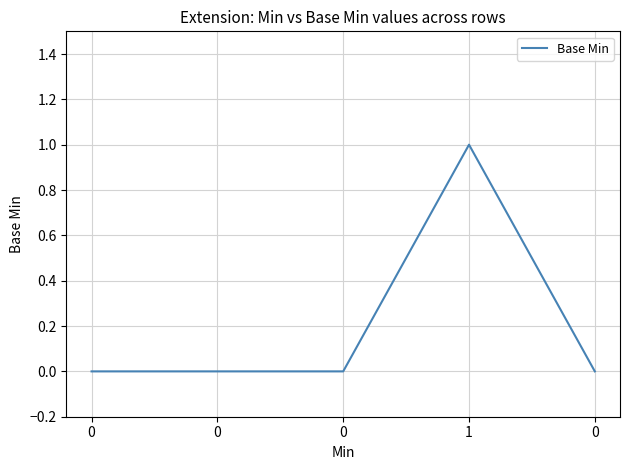

Reading left to right, transcribe all the data shown in this chart.

0=0	0=0	0=0	1=1	0=0